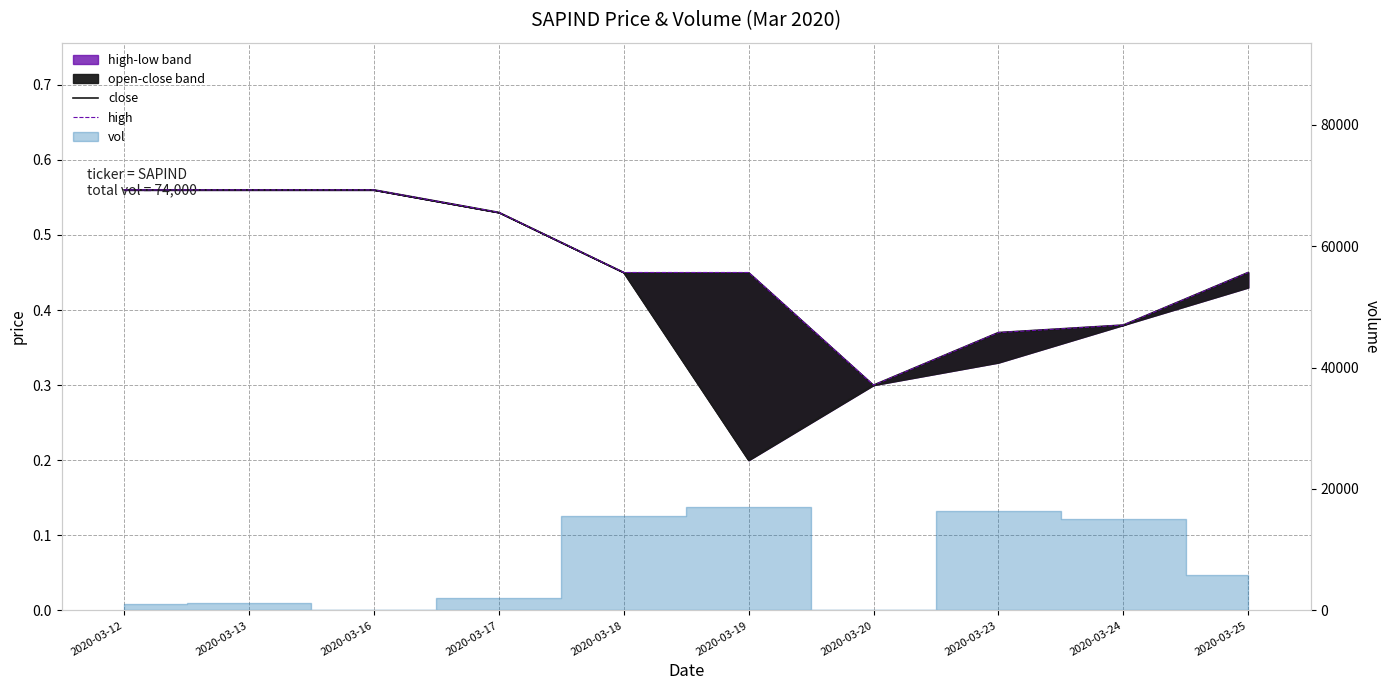

Between 2020-03-20 and 2020-03-17, which is larger?

2020-03-17